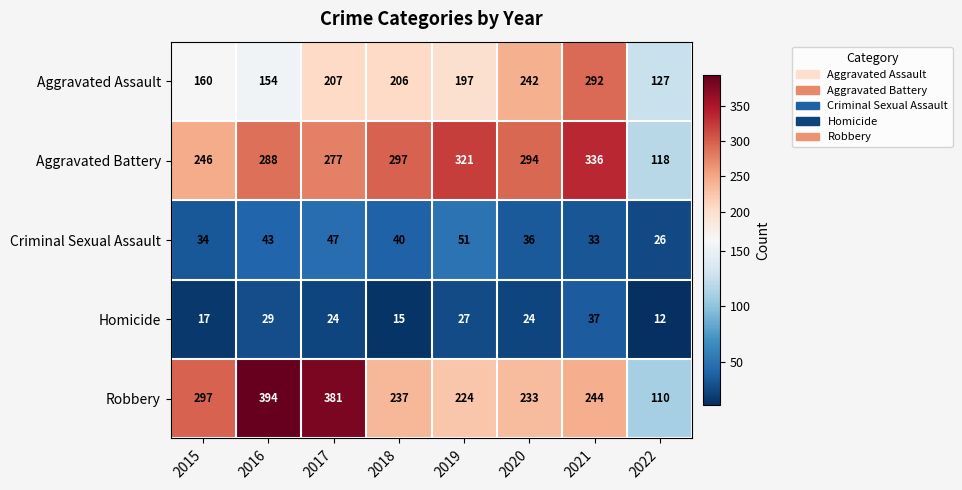

What is the difference between the maximum and minimum values in the Robbery series?

284